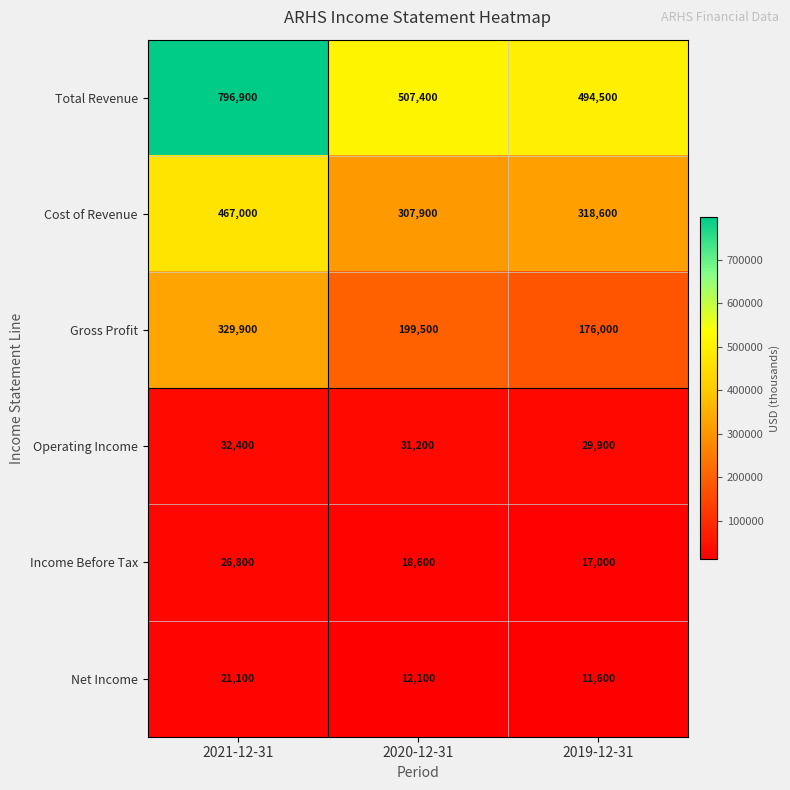

At how many categories does at least one series exceed 795953?

1